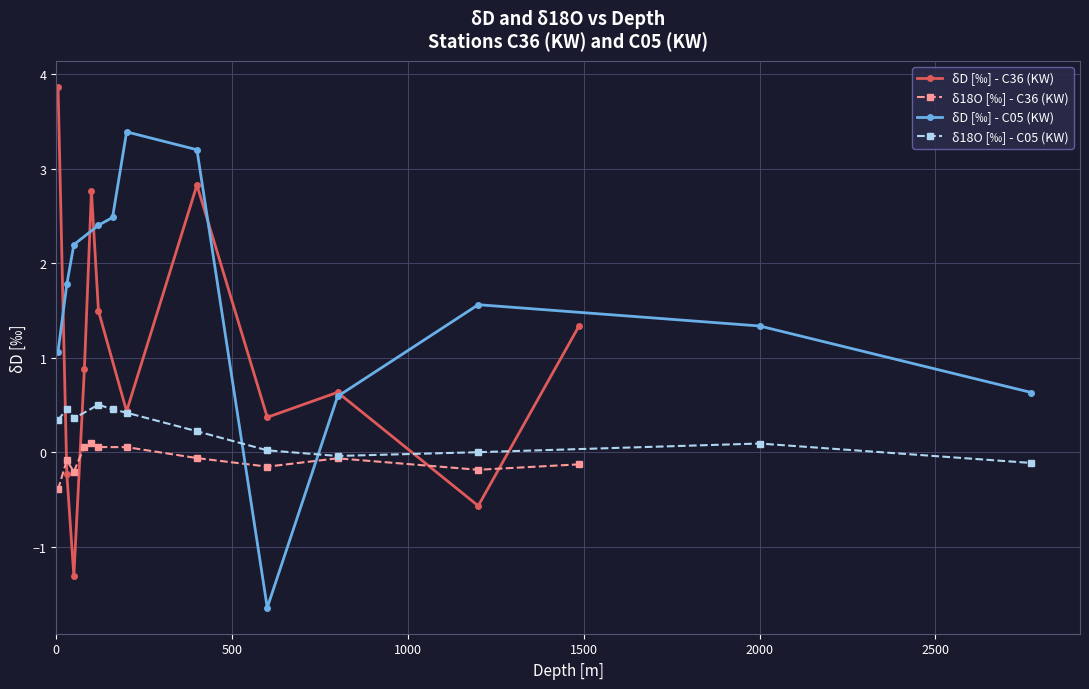

True or false: δ18O [‰] - C05 (KW) and δD [‰] - C05 (KW) cross at least once.

True